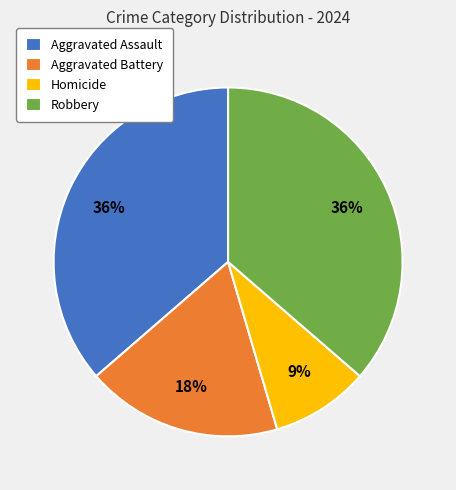

How many slices are in this pie chart?

4